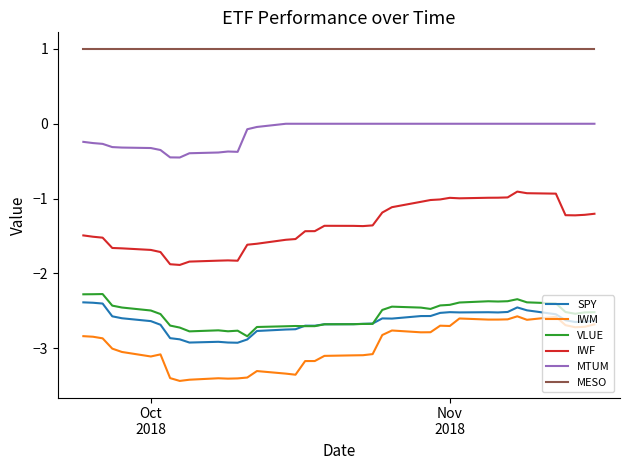

True or false: IWM and VLUE intersect in this chart.

False